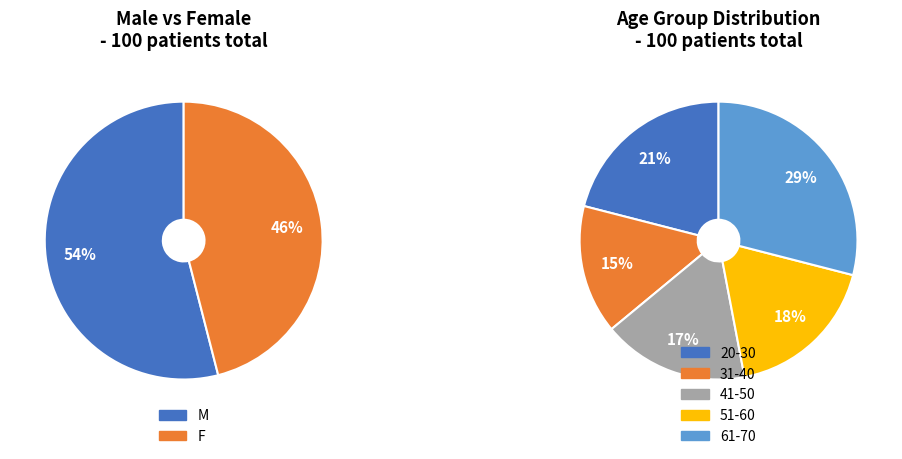

To the nearest percent, what percentage of the pie is F?

46%